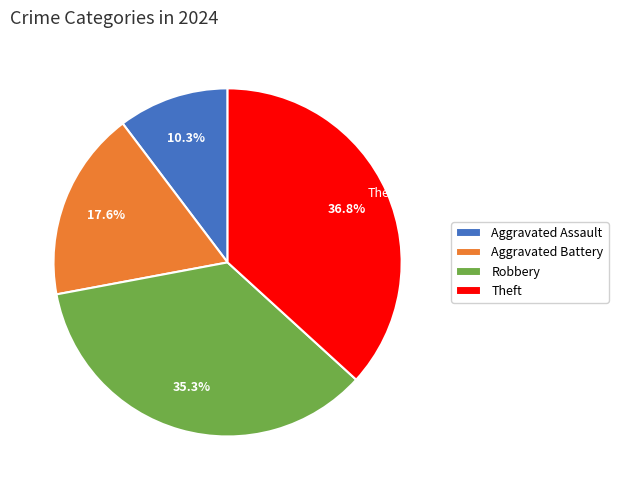

What is the ratio of the value at Theft to the value at Robbery?

1.0